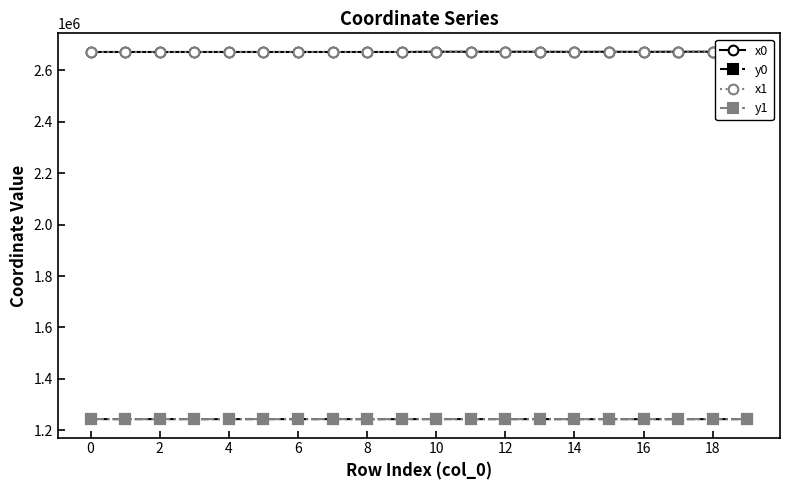

What is the highest value of the y0 series?

1243089.1